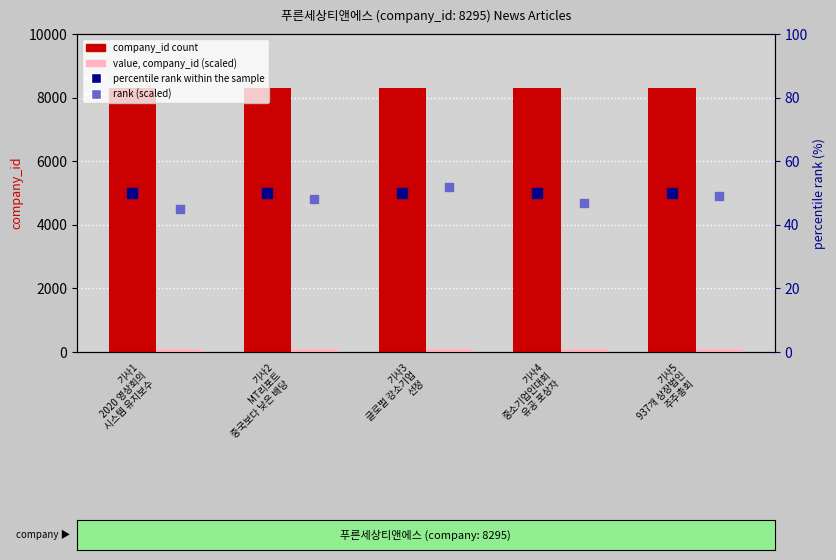

Which series reaches the maximum Y coordinate?

company_id